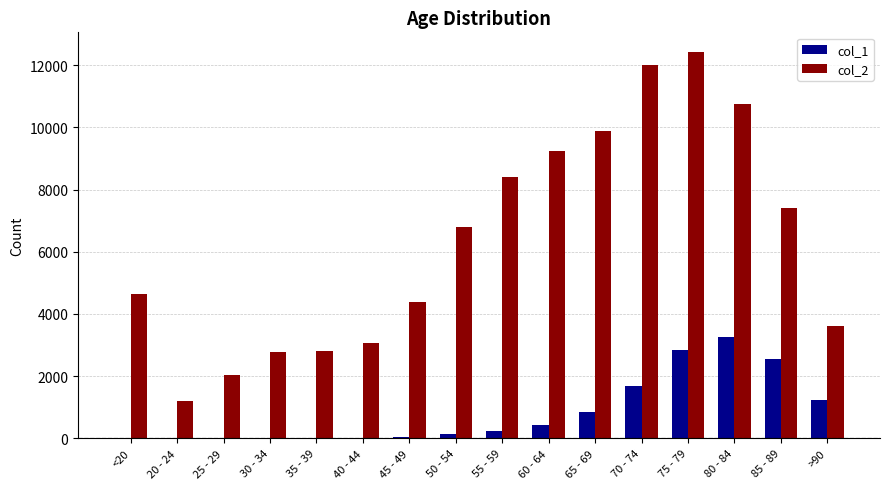

How many categories are shown in the chart?

16